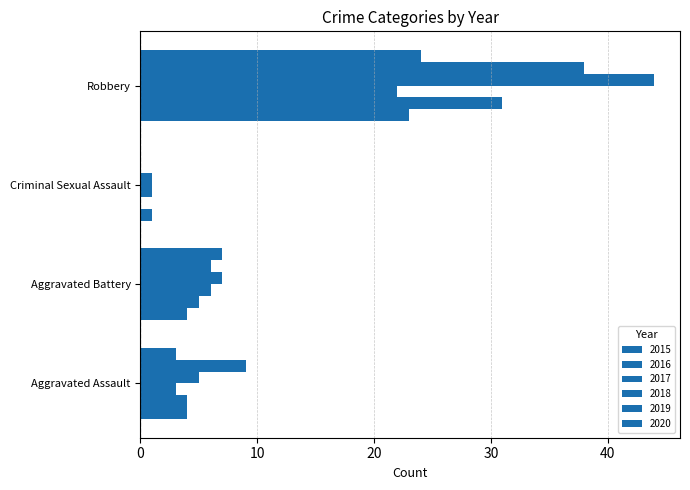

How many categories are shown in the chart?

4